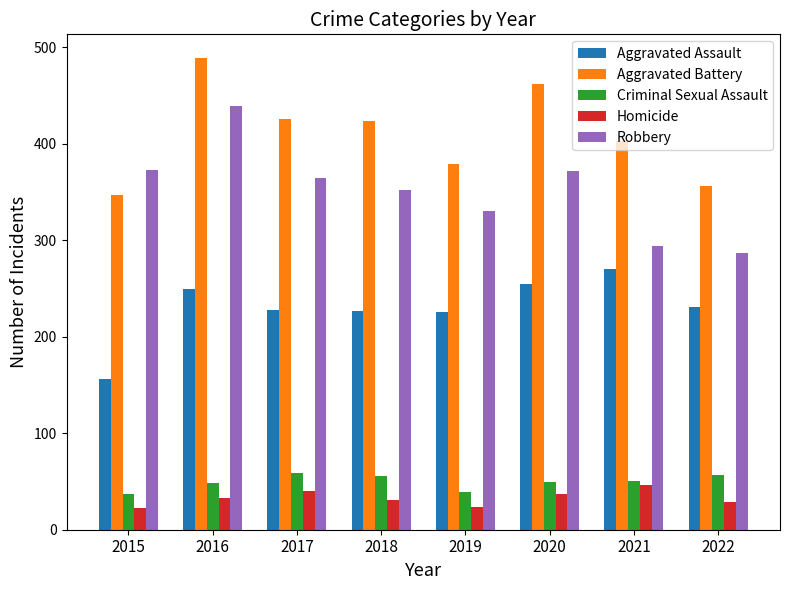

How many data points in Aggravated Assault are less than 231?

4